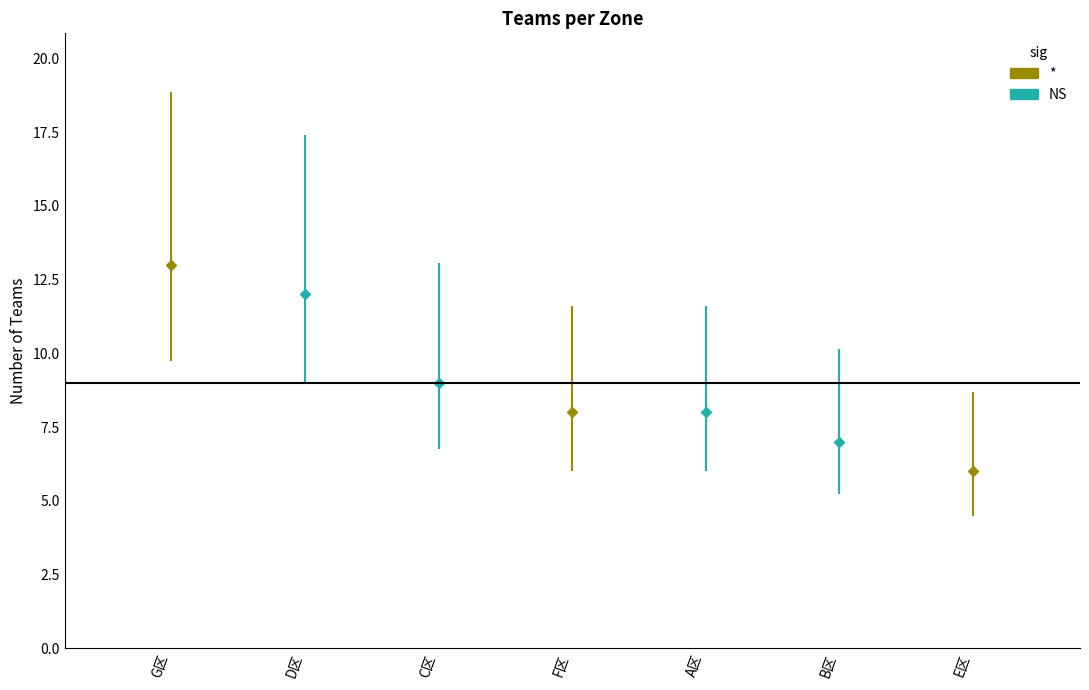

Reading left to right, transcribe all the data shown in this chart.

A区=8	B区=7	C区=9	D区=12	E区=6	F区=8	G区=13